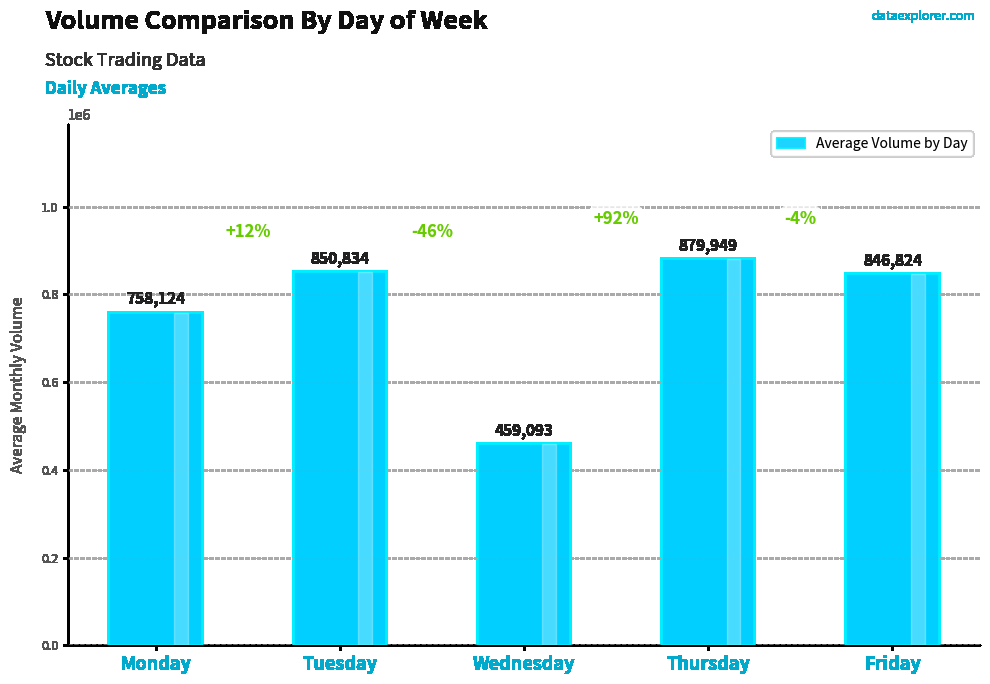

What is the change in value from Thursday to Friday?

-33125